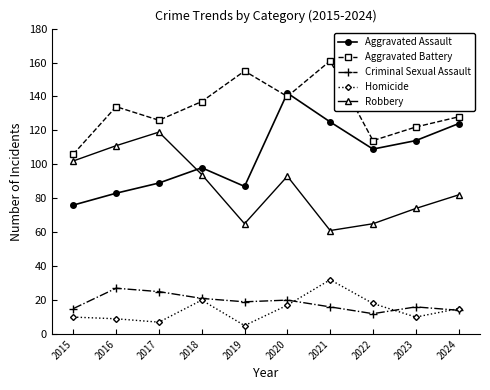

Reading left to right, extract all data points from this chart.

Aggravated Assault: 76	83	89	98	87	142	125	109	114	124
Aggravated Battery: 106	134	126	137	155	140	161	114	122	128
Criminal Sexual Assault: 15	27	25	21	19	20	16	12	16	14
Homicide: 10	9	7	20	5	17	32	18	10	15
Robbery: 102	111	119	94	65	93	61	65	74	82